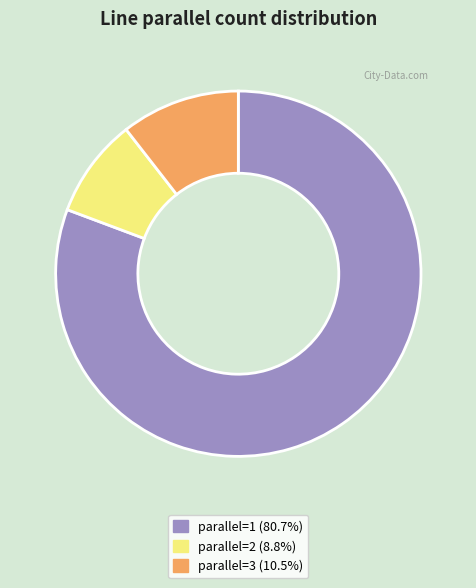

Does any single category account for the majority?

Yes